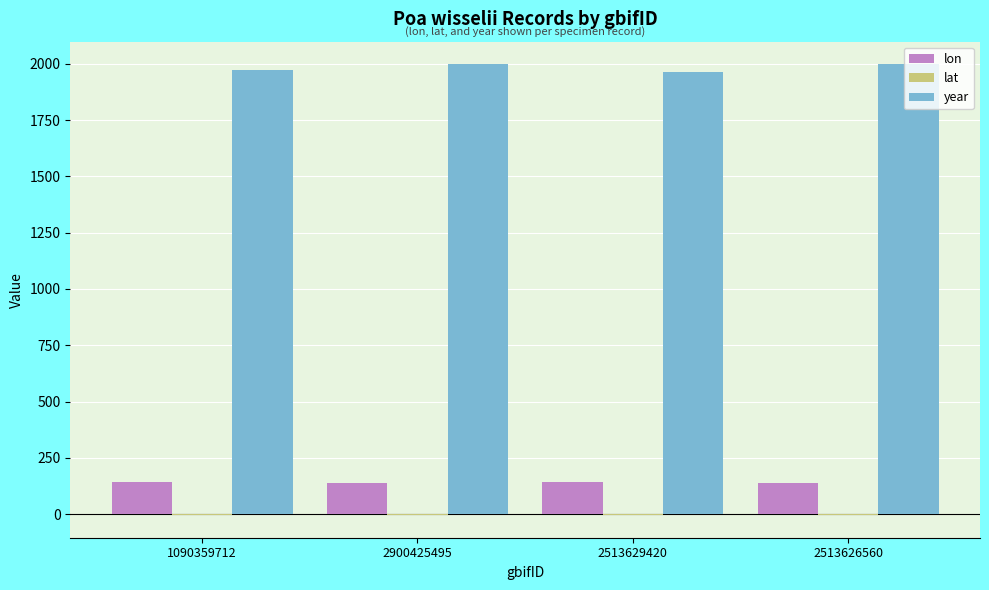

Is the value of lon at 2513626560 greater than the value of year at 1090359712?

No